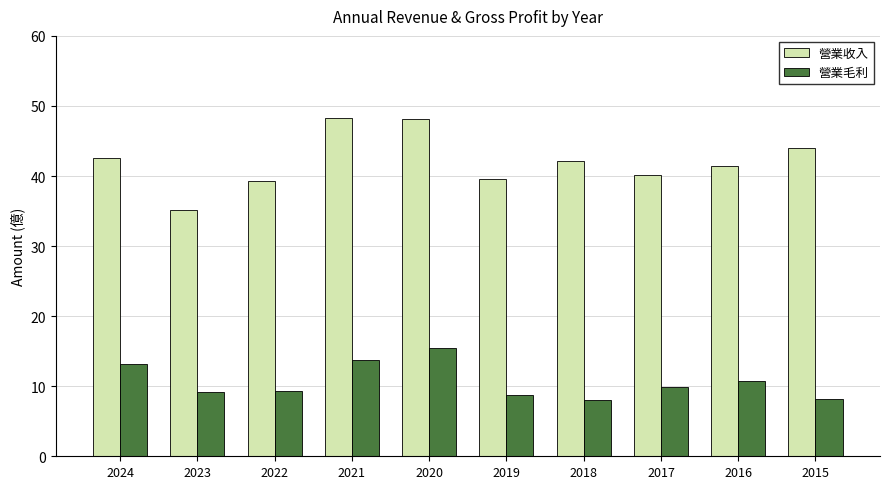

List the series in order of their overall mean, highest first.

營業收入, 營業毛利